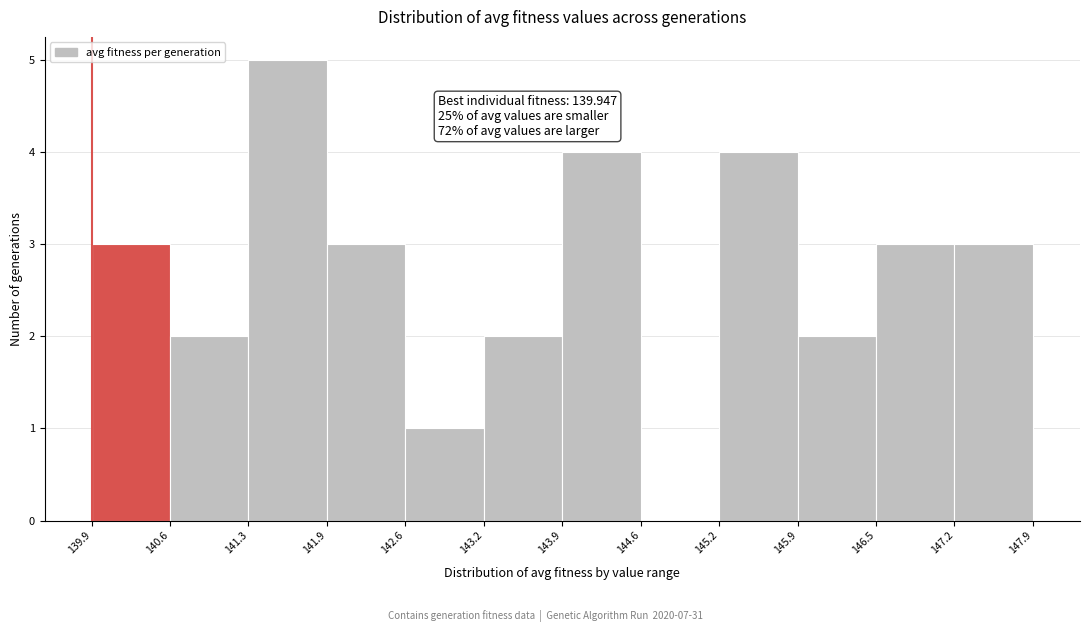

Over which range of the x-axis is the bar tallest?

141.3 to 141.9